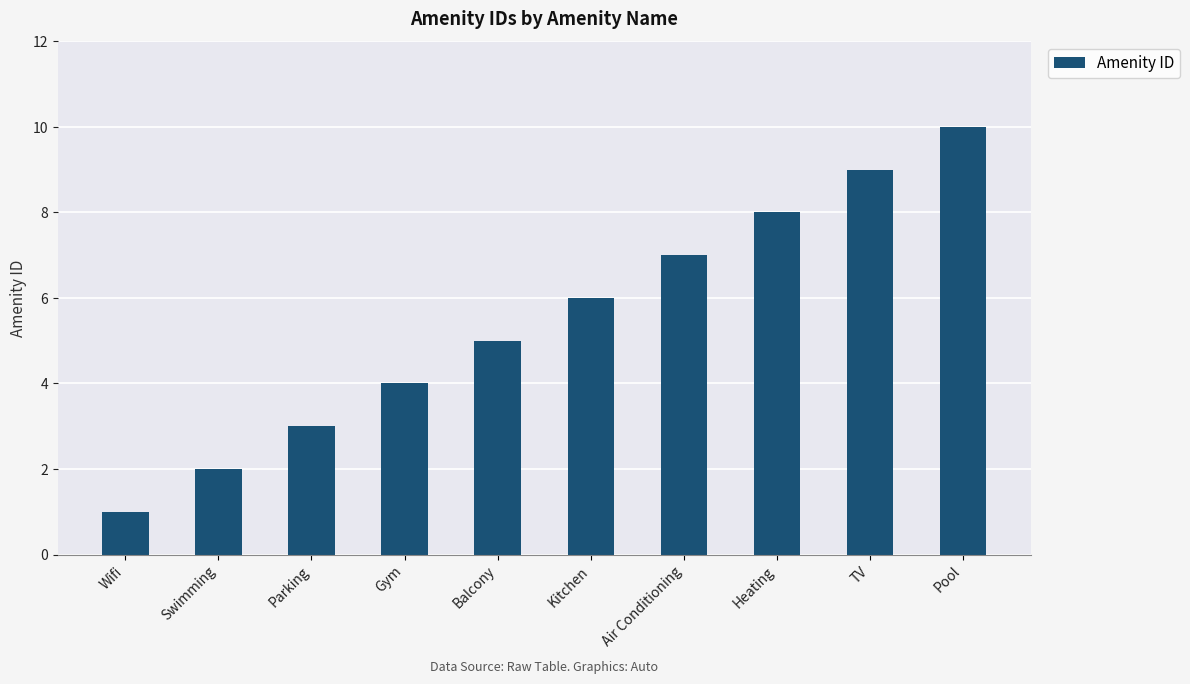

What is the difference between the second highest and second lowest values?

7